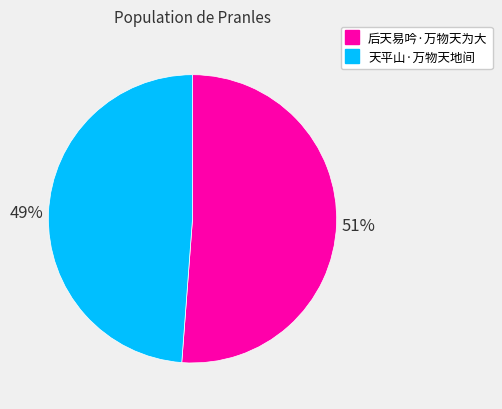

To the nearest percent, what portion does 天平山·万物天地间 represent?

49%